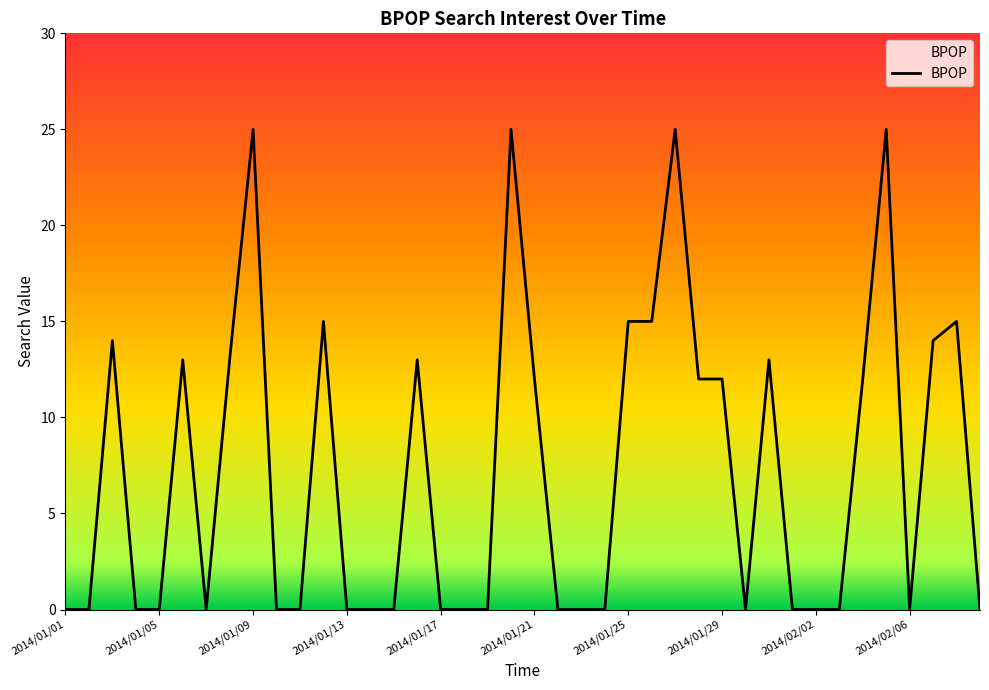

What is the maximum value shown in the chart?

25